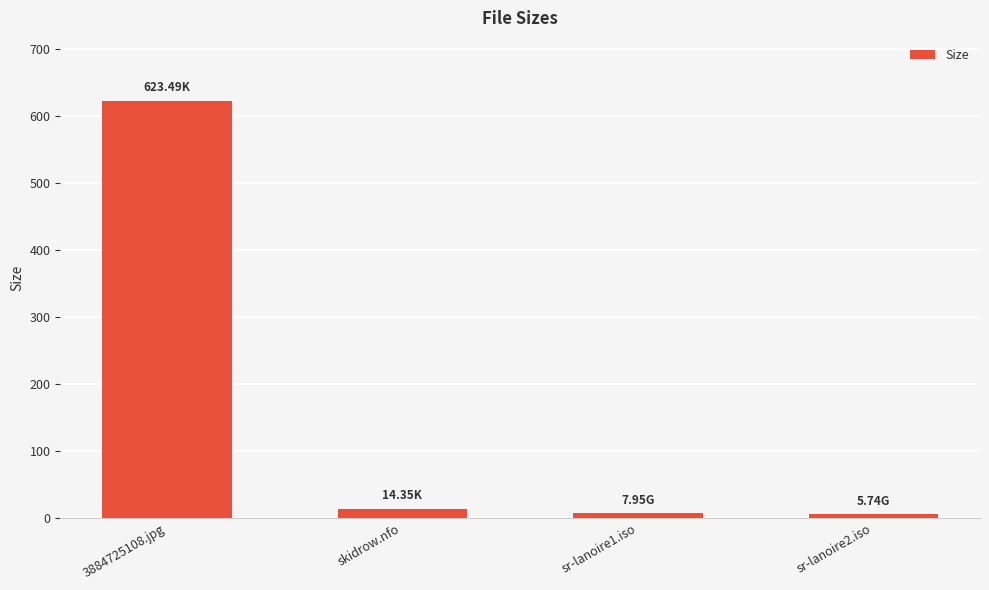

What position from the left is 3884725108.jpg?

1